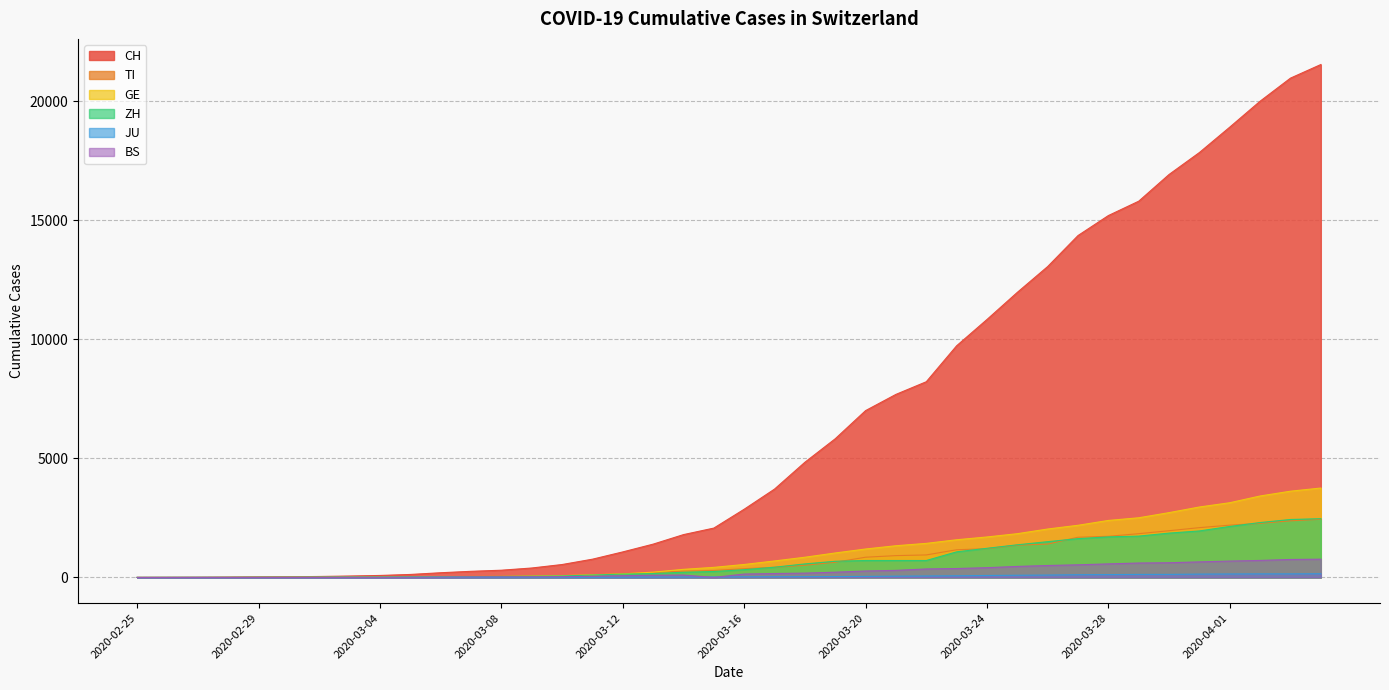

What is the label of the 28th point from the right?

2020-03-08